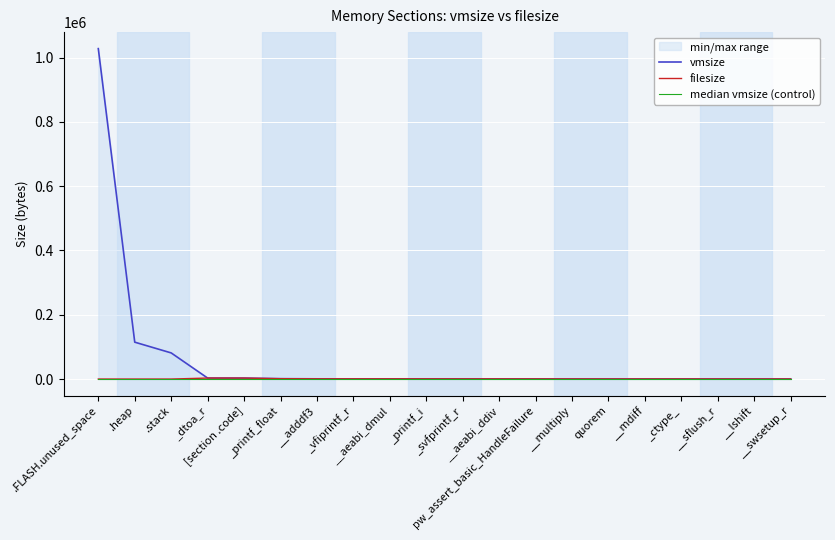

What is the total value across all series at __swsetup_r?

990